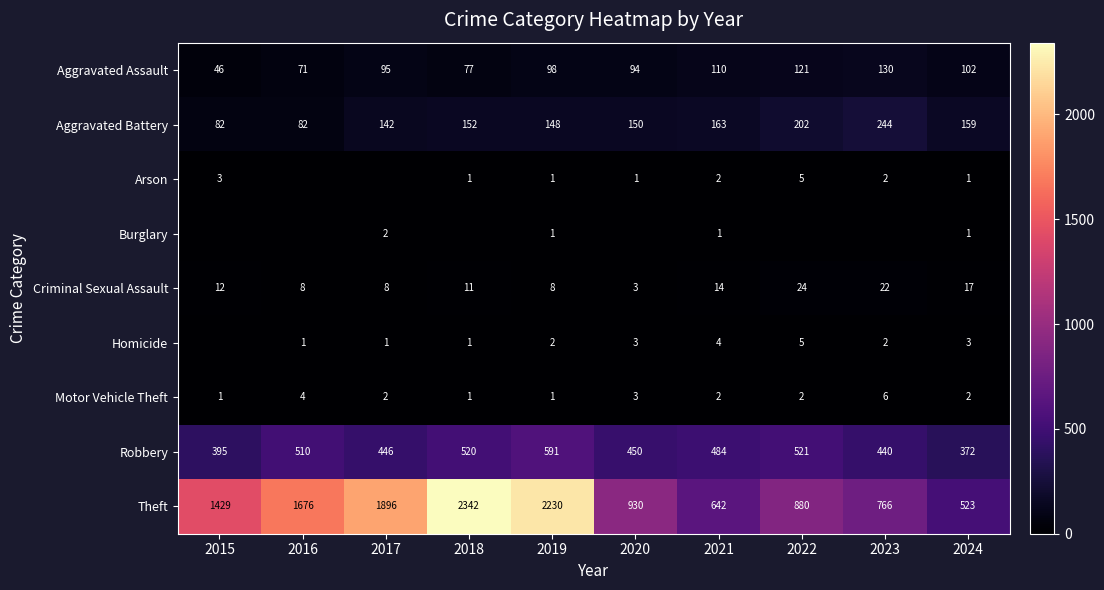

How many values in the Theft series are below 1429?

5